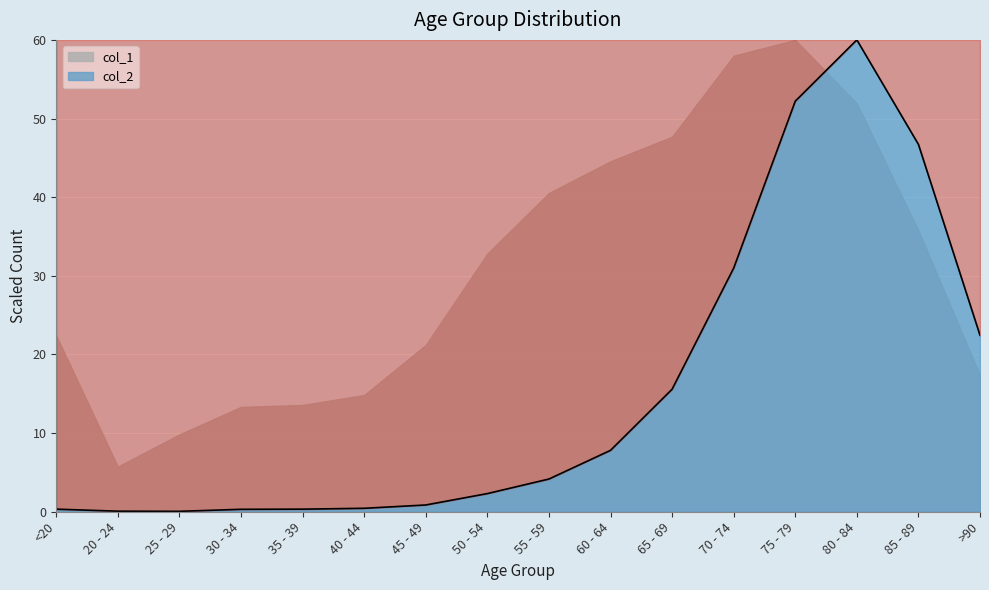

What is the difference between the maximum and minimum values?

59.9